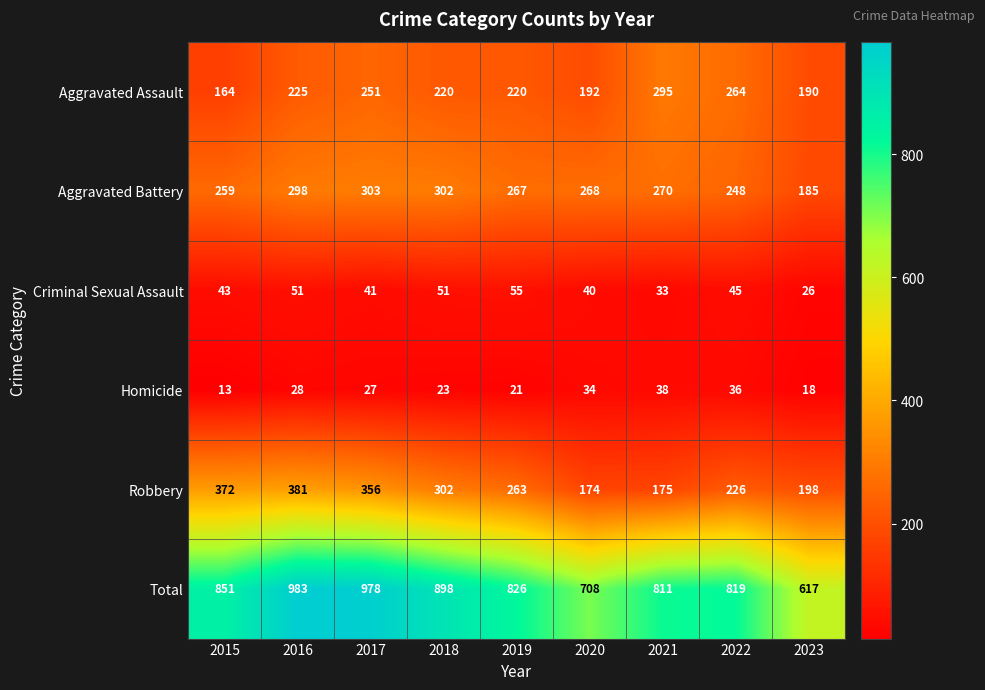

What is the sum of the Robbery values at 2016 and 2017?

737